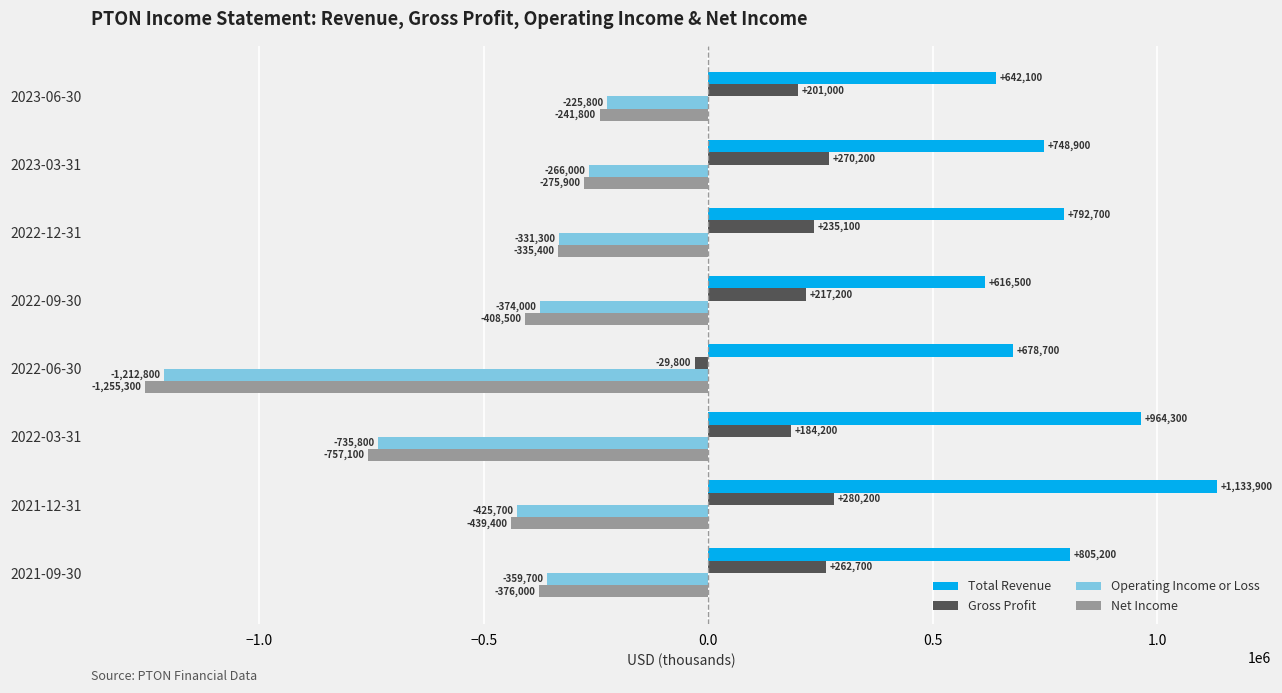

How many positive values does the Gross Profit series have?

7